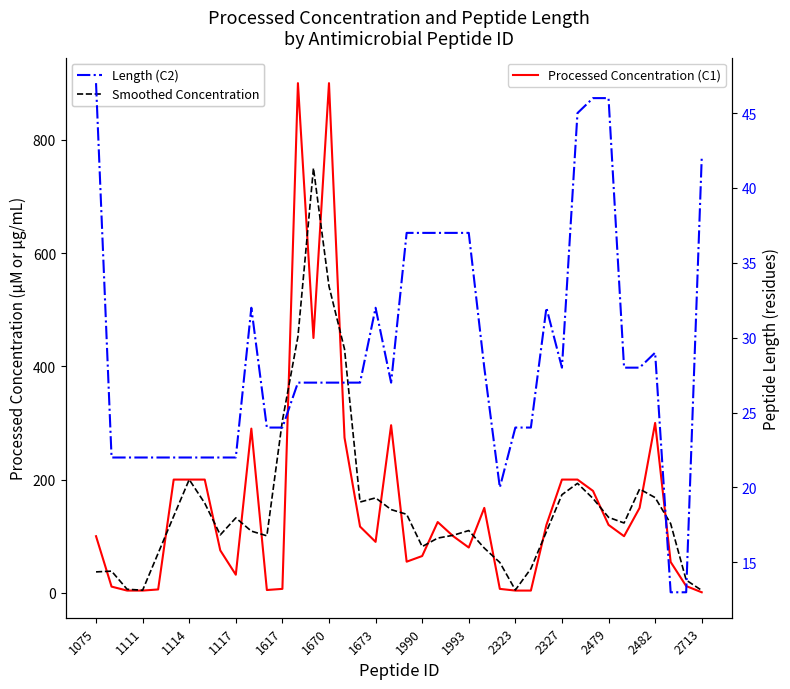

What is the sum of all Processed Concentration (C1) values?

6188.4